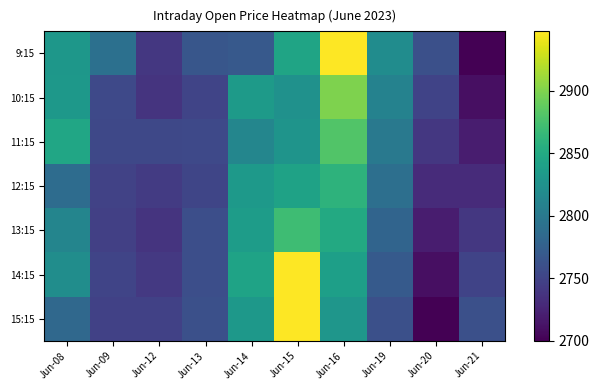

Which has a higher value, Jun-13 or Jun-20?

Jun-13